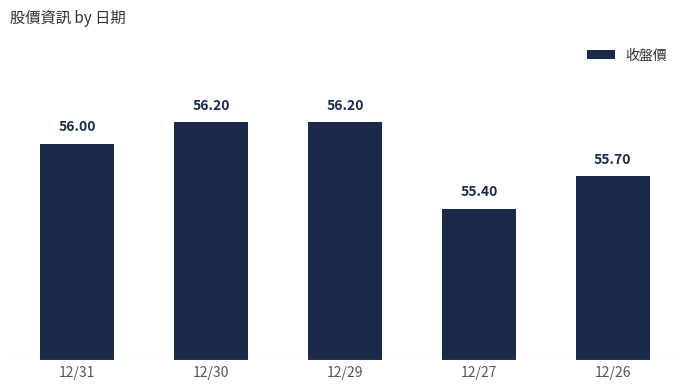

What is the value of the 1st bar from the left?

56.0